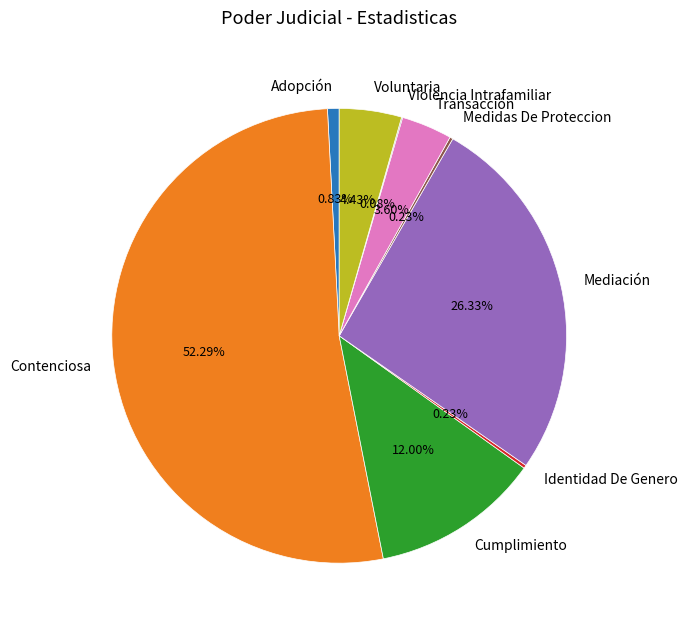

Which slice represents more than half of the pie?

Contenciosa